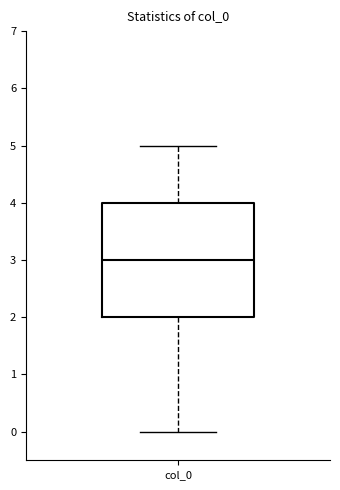

Read this box plot against the y-axis: the position of the median line, the range covered by the box, and the ends of both whiskers. The values are not printed on the chart, so give them approximately, as read against the axis.

median 3, box 2 to 4, whiskers 0 to 5